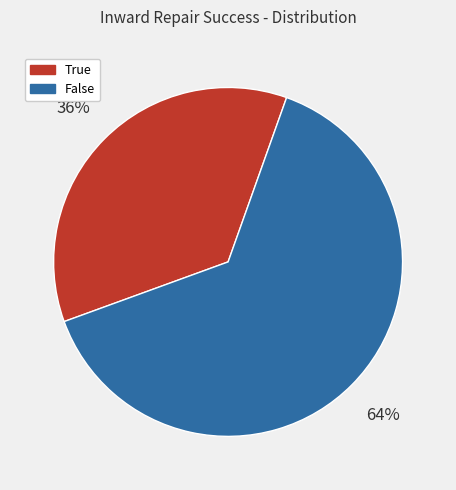

How many slices are in this pie chart?

2